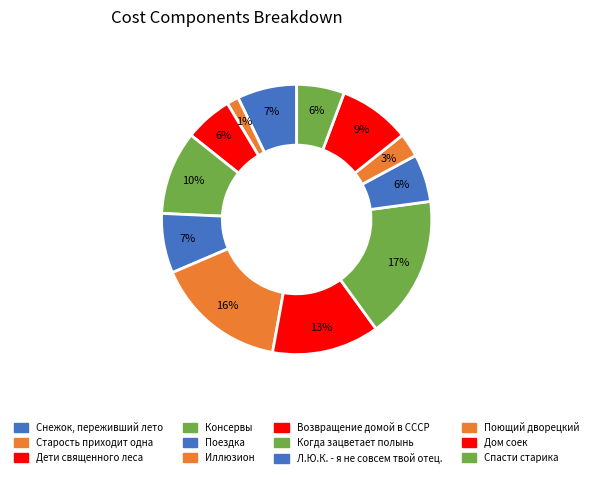

To the nearest percent, what percentage of the pie is Дом соек?

9%